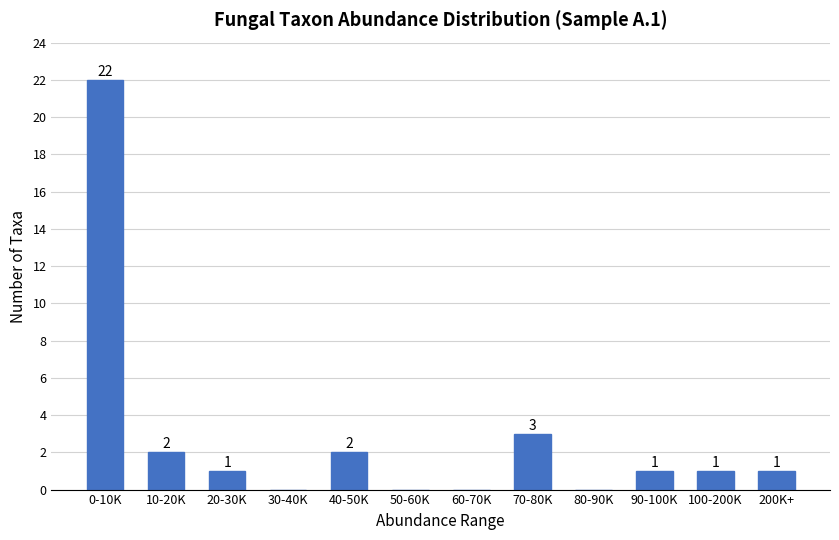

Reading left to right, extract all data points from this chart.

0-10K=22	10-20K=2	20-30K=1	30-40K=0	40-50K=2	50-60K=0	60-70K=0	70-80K=3	80-90K=0	90-100K=1	100-200K=1	200K+=1